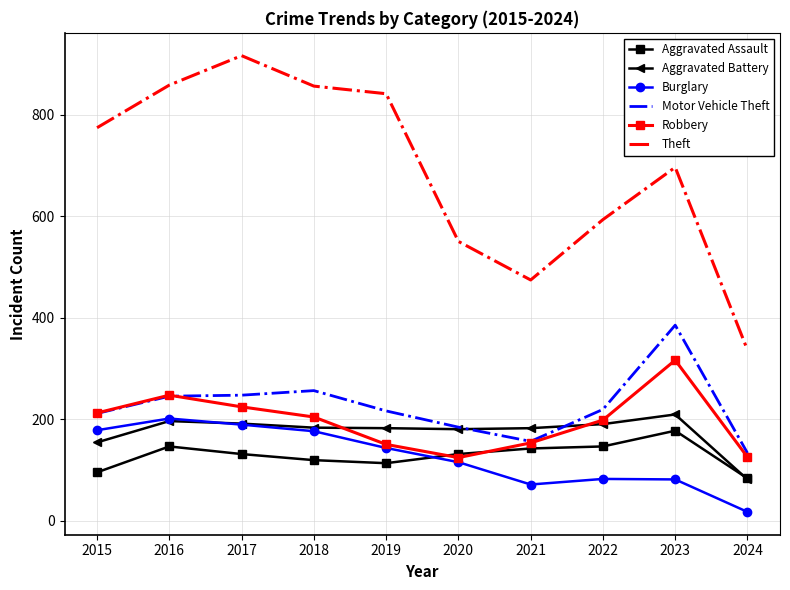

Where is the first local maximum for Burglary?

2016